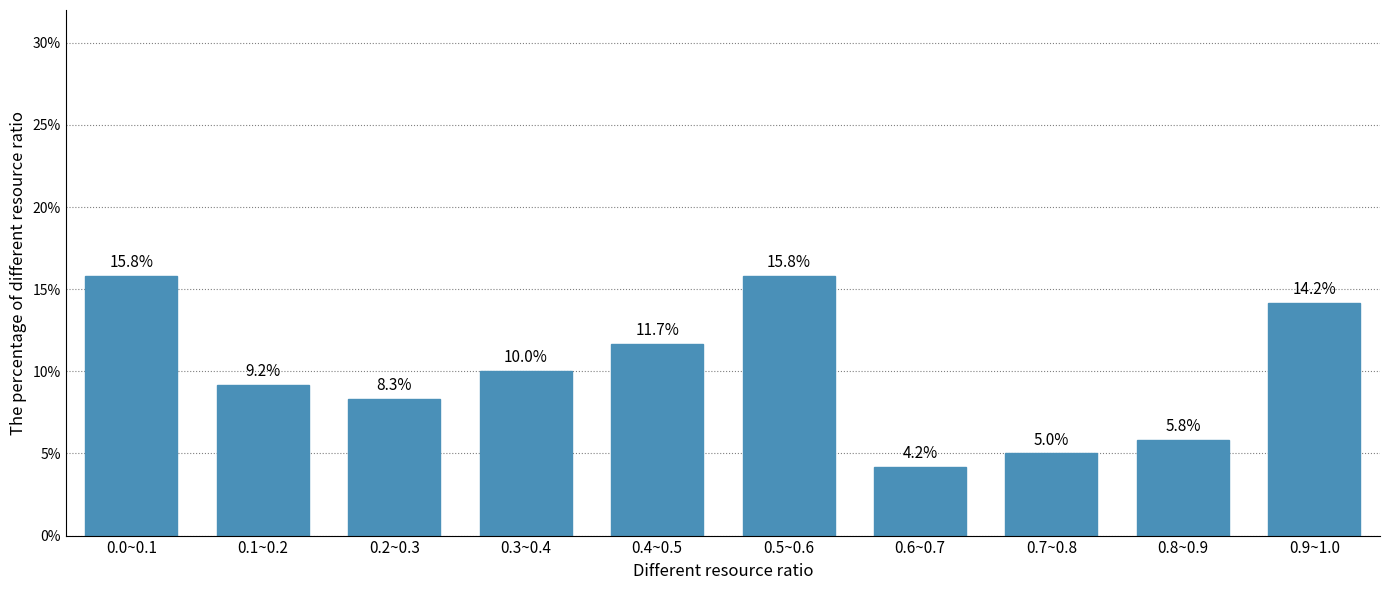

Reading left to right, extract all data points from this chart.

0.0~0.1=15.8	0.1~0.2=9.2	0.2~0.3=8.3	0.3~0.4=10.0	0.4~0.5=11.7	0.5~0.6=15.8	0.6~0.7=4.2	0.7~0.8=5.0	0.8~0.9=5.8	0.9~1.0=14.2